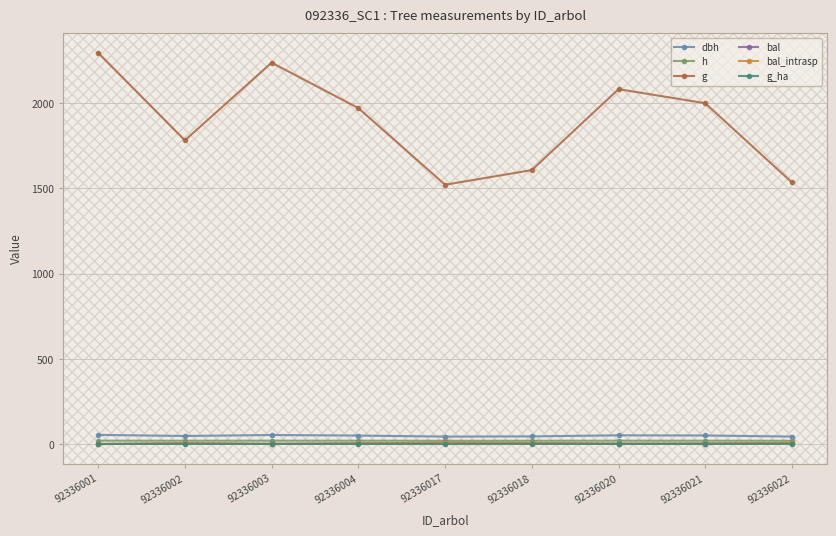

Where does the bal series first go above 4?

92336002